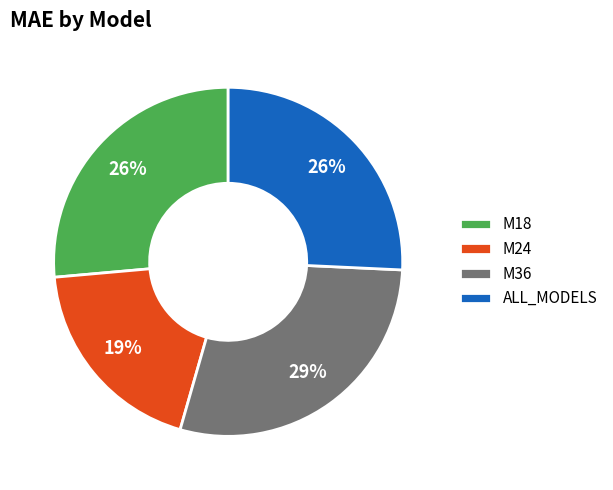

What is the smallest slice in the pie chart?

M24